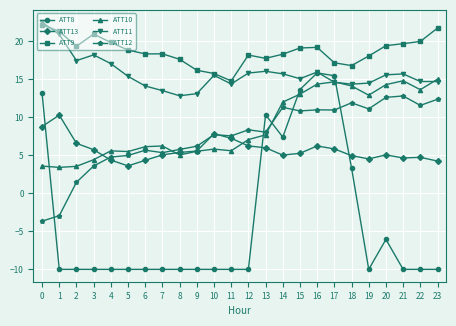

How many intersections are there between ATT13 and ATT8?

3